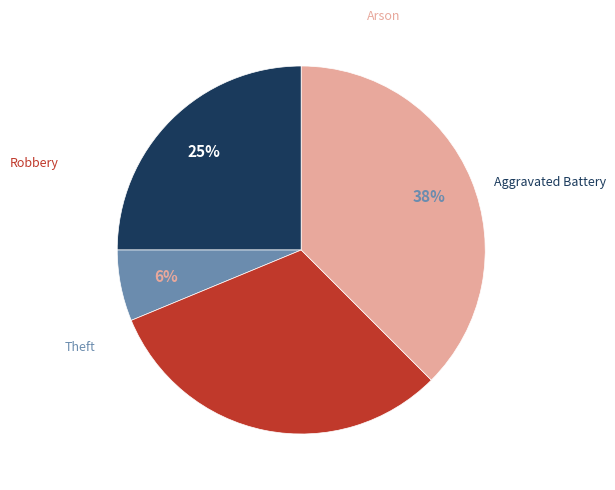

Is there any slice that represents more than half of the pie?

No